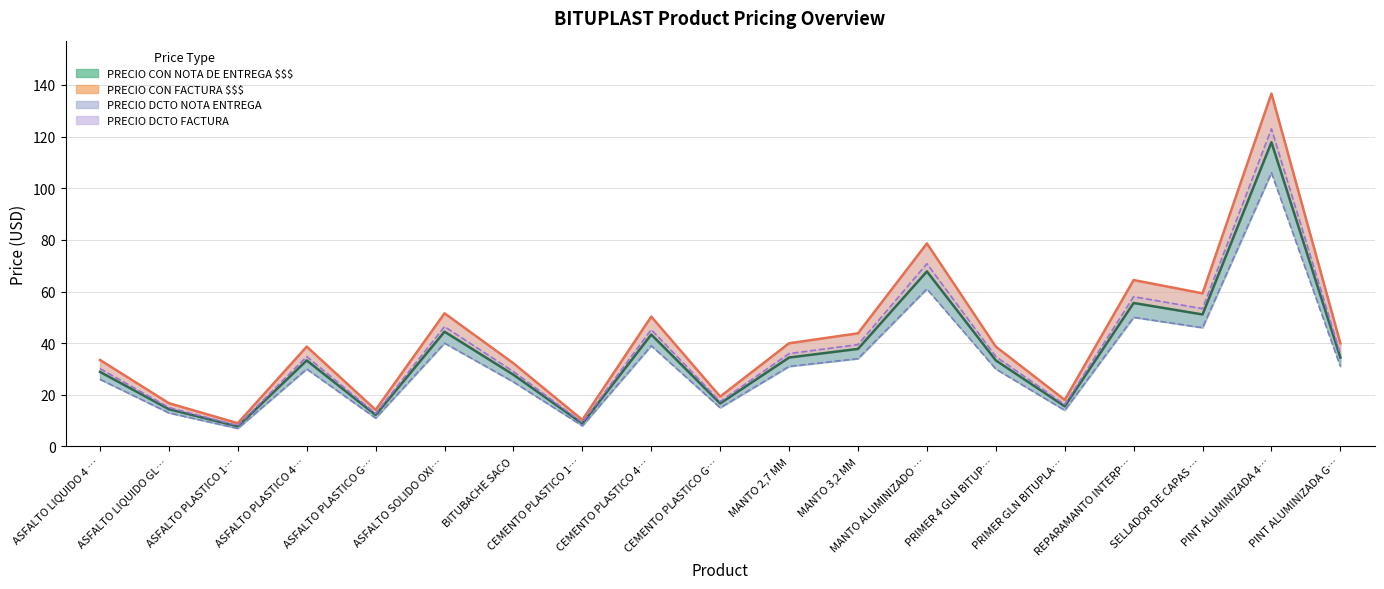

Which series has the largest total across all categories?

PRECIO CON FACTURA $$$